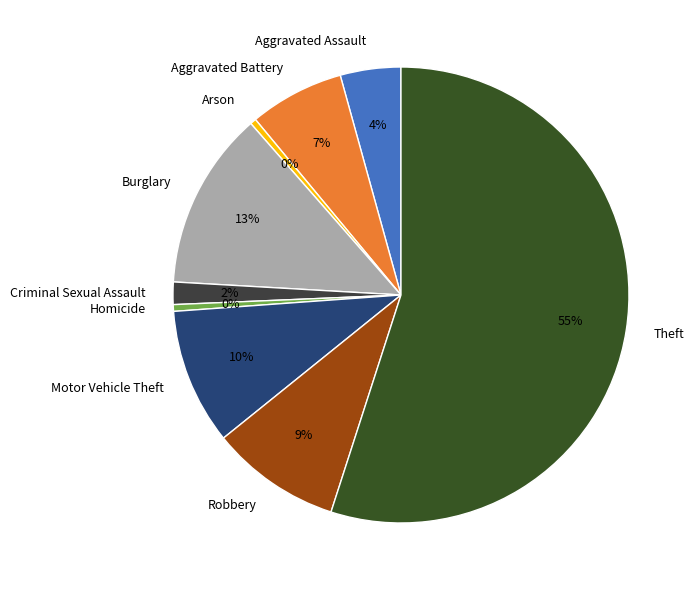

To the nearest percent, what percentage of the pie is Aggravated Assault?

4%